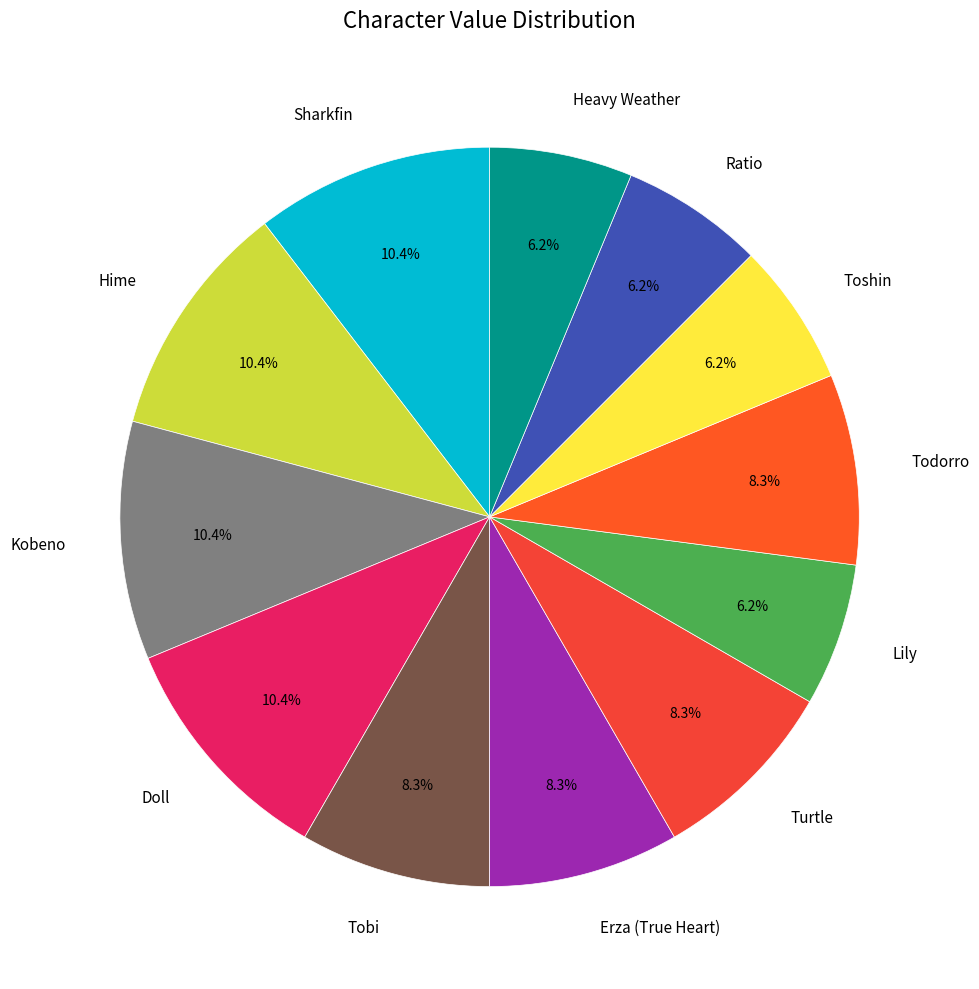

To the nearest percent, what is the difference between the largest and smallest slice percentages?

4%